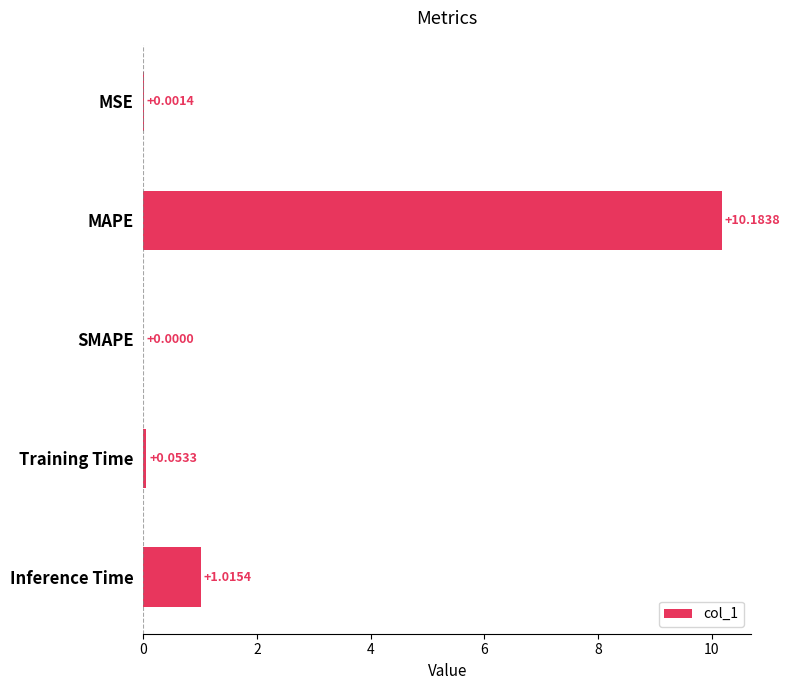

Where is the data nearest to the value 5?

Inference Time